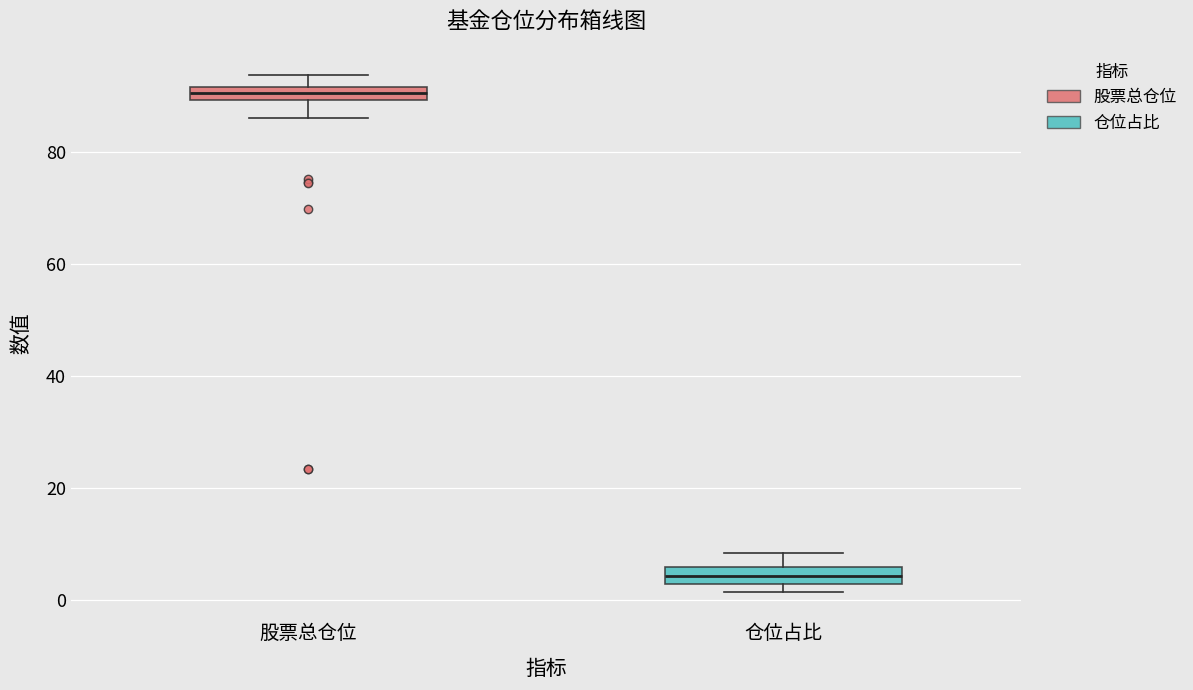

Where does the upper whisker of the box for 股票总仓位 end on the y-axis? The values are not printed on the chart, so give them approximately, as read against the axis.

94